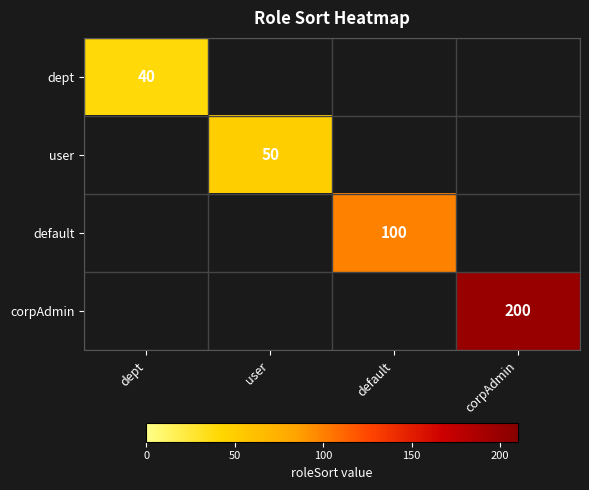

True or false: corpAdmin has a value of 44 at corpAdmin.

False